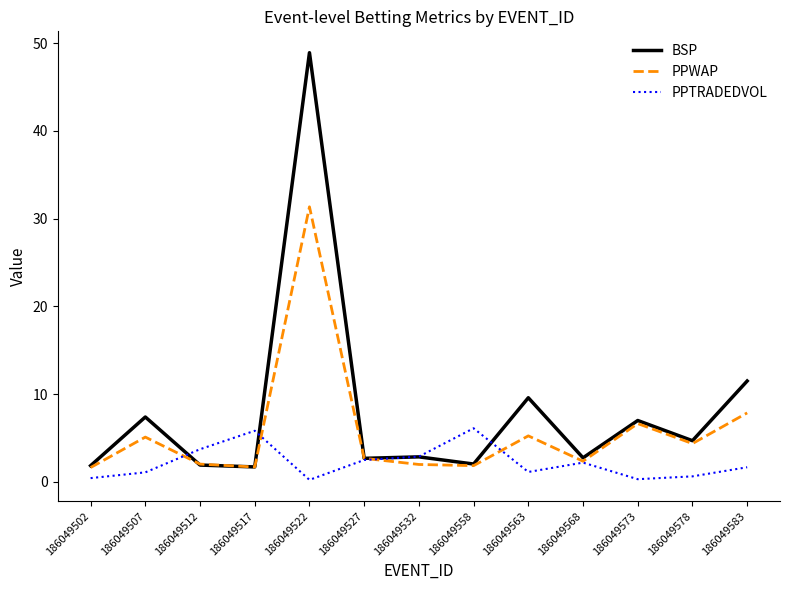

What is the greatest value displayed?

48.9